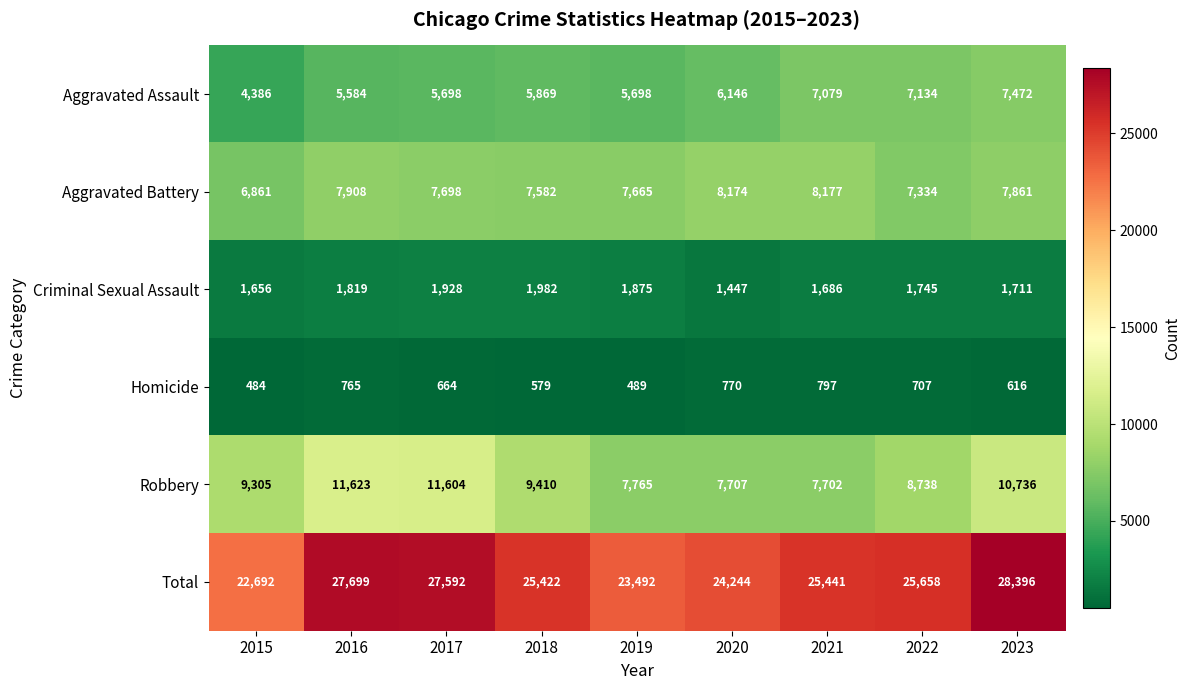

The value of Homicide at 2017 is 664. True or false?

True